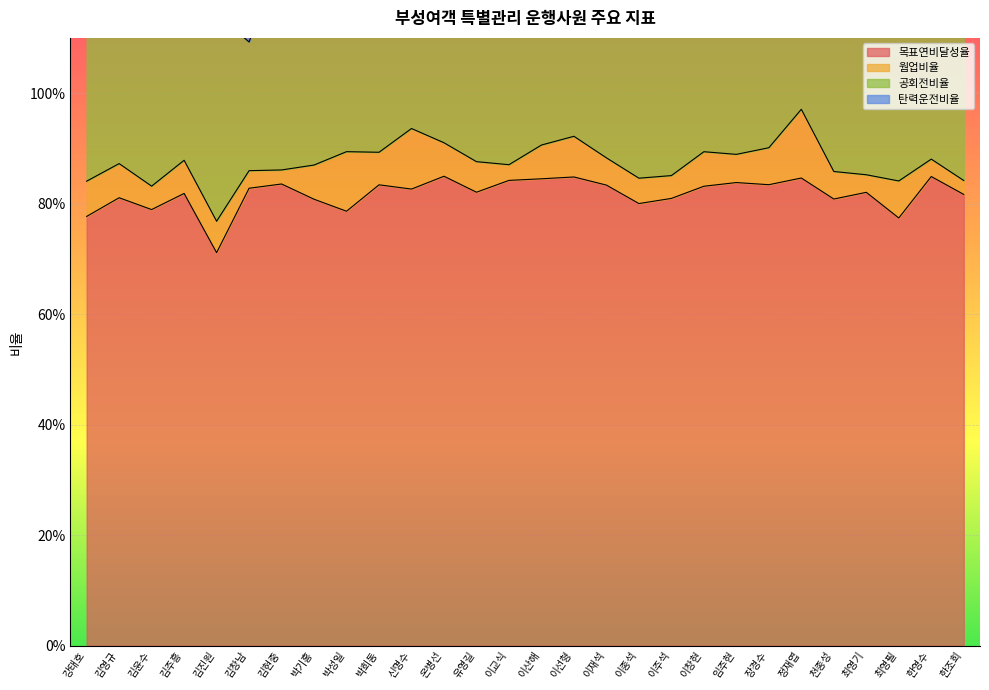

Count the number of categories in the chart.

28